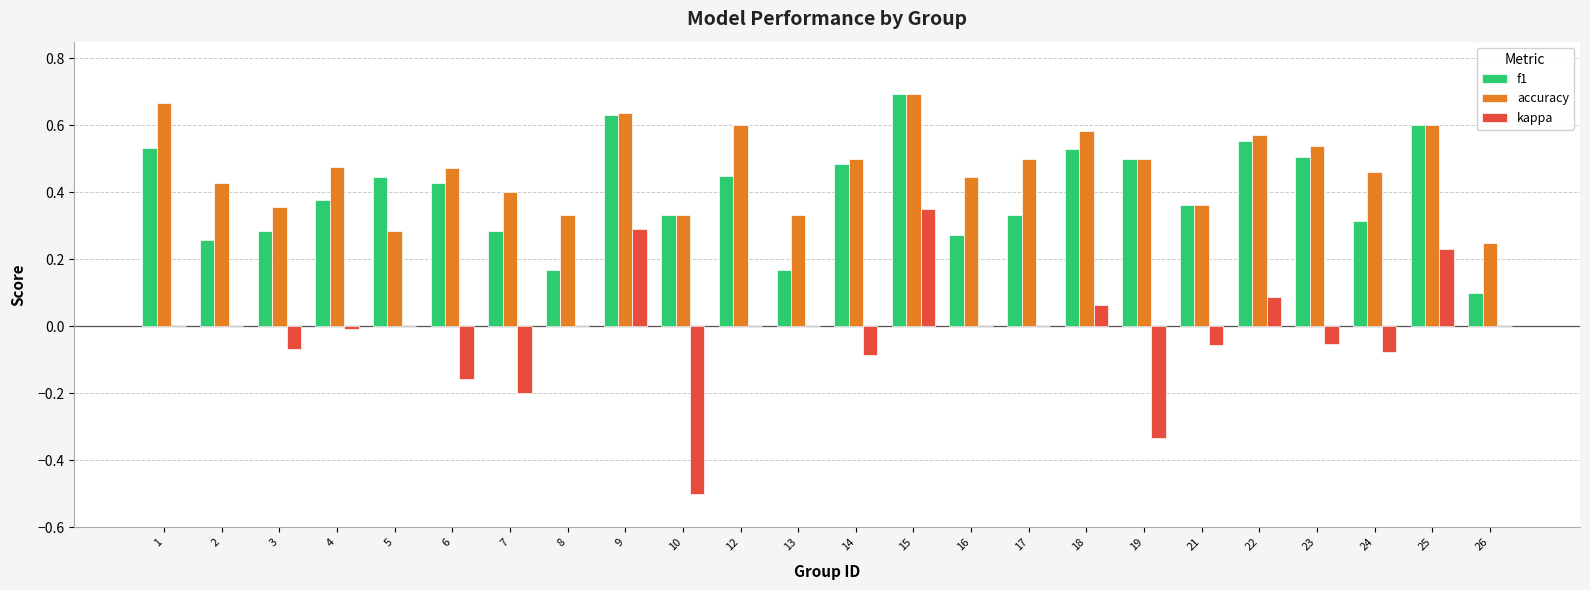

The value of f1 at 14 is 0.7. True or false?

False